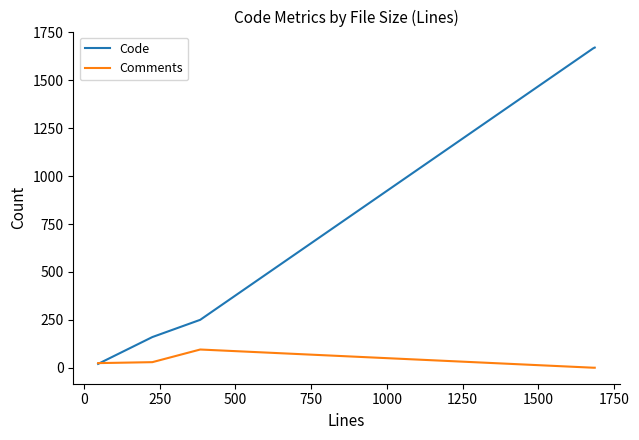

Which series has the largest range (max minus min)?

Code